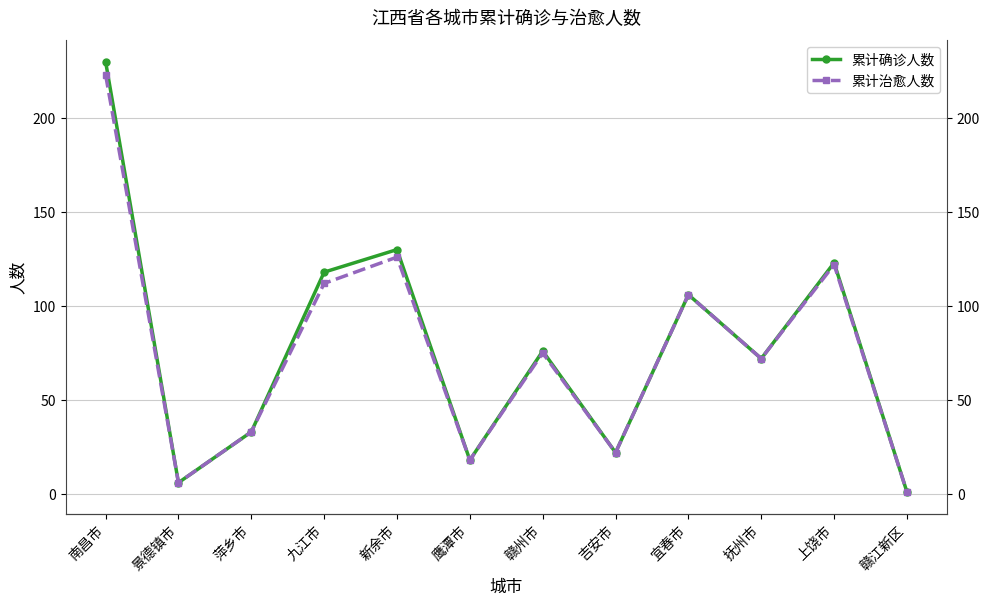

How many categories are shown in the chart?

12